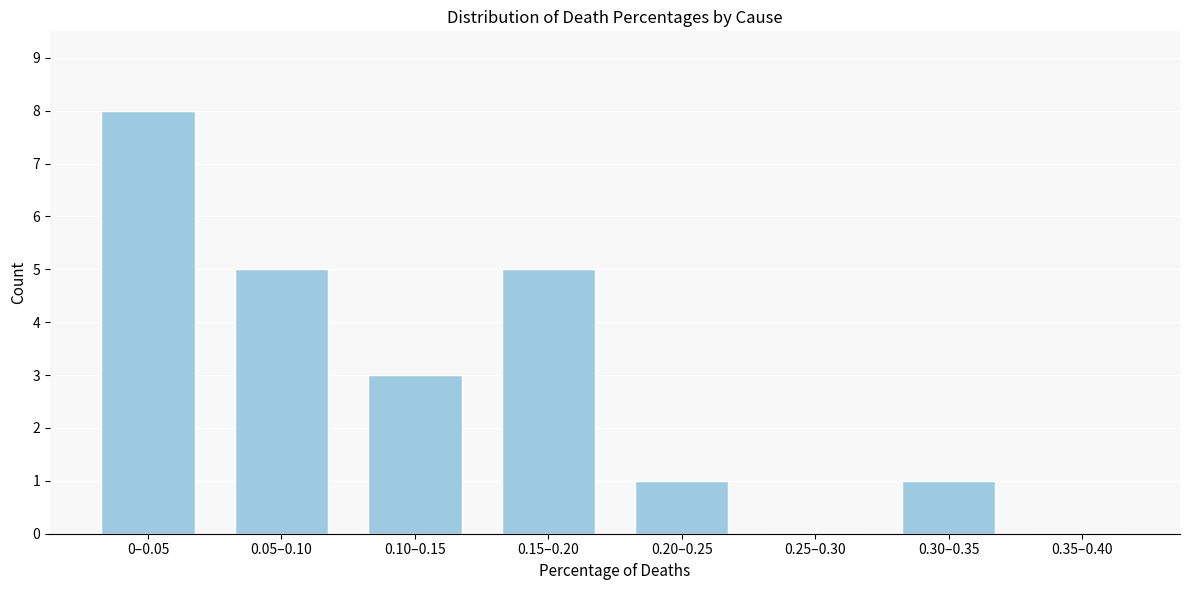

Reading right to left, what are all the values shown in this chart?

0.35–0.40=0	0.30–0.35=1	0.25–0.30=0	0.20–0.25=1	0.15–0.20=5	0.10–0.15=3	0.05–0.10=5	0–0.05=8